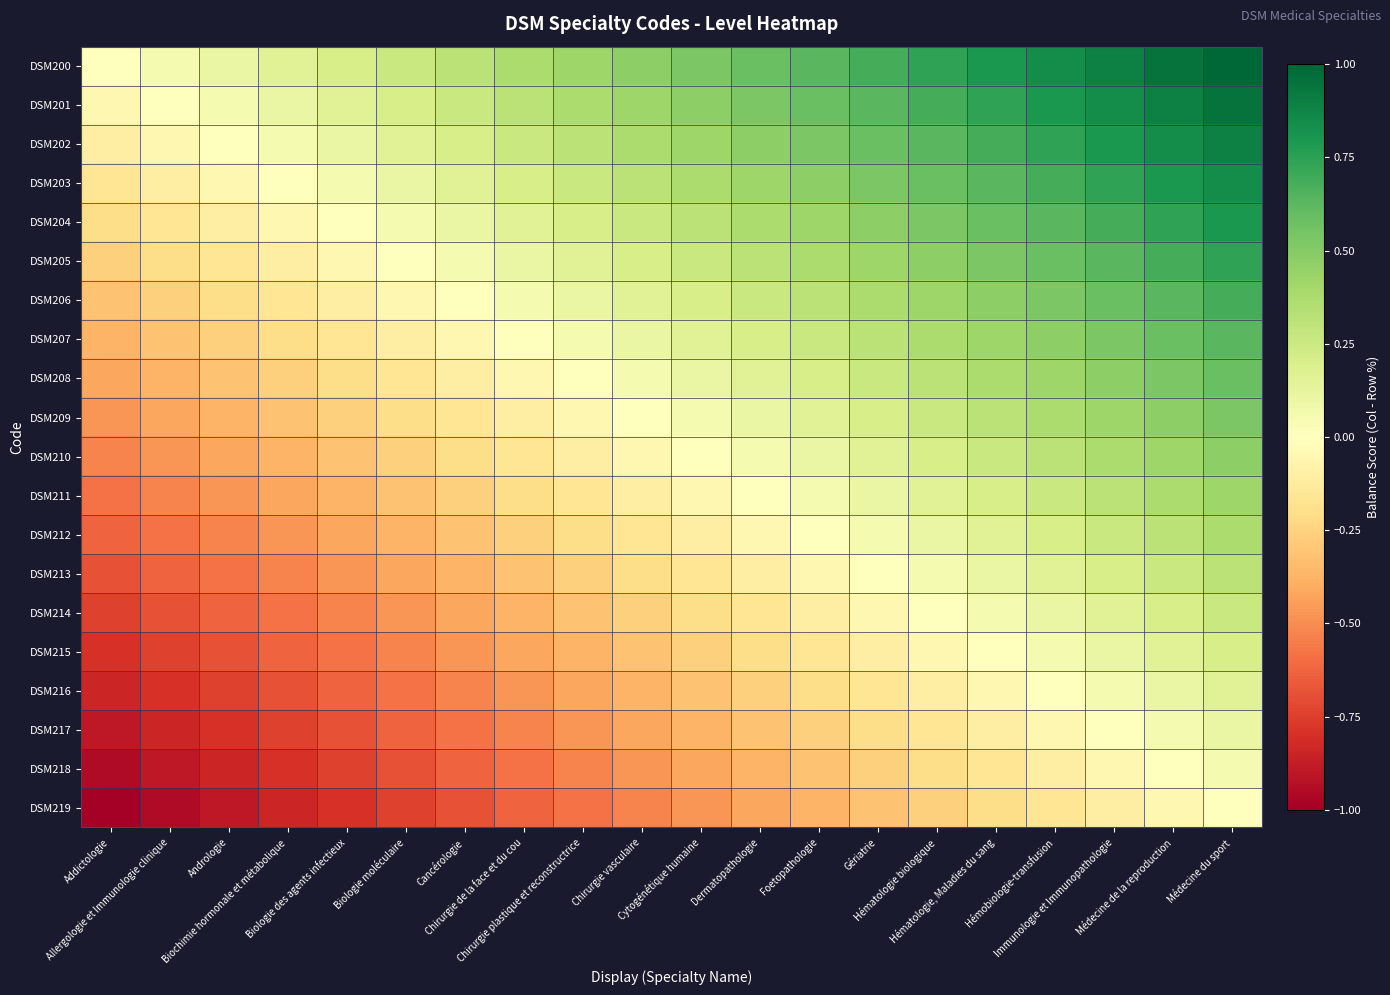

Reading left to right, what are all the values shown in this chart?

DSM200: Addictologie=0.0	Allergologie et Immunologie clinique=0.1	Andrologie=0.1	Biochimie hormonale et métabolique=0.2	Biologie des agents infectieux=0.2	Biologie moléculaire=0.3	Cancérologie=0.3	Chirurgie de la face et du cou=0.4	Chirurgie plastique et reconstructrice=0.4	Chirurgie vasculaire=0.5	Cytogénétique humaine=0.5	Dermatopathologie=0.6	Foetopathologie=0.6	Gériatrie=0.7	Hématologie biologique=0.7	Hématologie, Maladies du sang=0.8	Hémobiologie-transfusion=0.8	Immunologie et Immunopathologie=0.9	Médecine de la reproduction=0.9	Médecine du sport=1.0
DSM201: Addictologie=-0.1	Allergologie et Immunologie clinique=0.0	Andrologie=0.1	Biochimie hormonale et métabolique=0.1	Biologie des agents infectieux=0.2	Biologie moléculaire=0.2	Cancérologie=0.3	Chirurgie de la face et du cou=0.3	Chirurgie plastique et reconstructrice=0.4	Chirurgie vasculaire=0.4	Cytogénétique humaine=0.5	Dermatopathologie=0.5	Foetopathologie=0.6	Gériatrie=0.6	Hématologie biologique=0.7	Hématologie, Maladies du sang=0.7	Hémobiologie-transfusion=0.8	Immunologie et Immunopathologie=0.8	Médecine de la reproduction=0.9	Médecine du sport=0.9
DSM202: Addictologie=-0.1	Allergologie et Immunologie clinique=-0.1	Andrologie=0.0	Biochimie hormonale et métabolique=0.1	Biologie des agents infectieux=0.1	Biologie moléculaire=0.2	Cancérologie=0.2	Chirurgie de la face et du cou=0.3	Chirurgie plastique et reconstructrice=0.3	Chirurgie vasculaire=0.4	Cytogénétique humaine=0.4	Dermatopathologie=0.5	Foetopathologie=0.5	Gériatrie=0.6	Hématologie biologique=0.6	Hématologie, Maladies du sang=0.7	Hémobiologie-transfusion=0.7	Immunologie et Immunopathologie=0.8	Médecine de la reproduction=0.8	Médecine du sport=0.9
DSM203: Addictologie=-0.2	Allergologie et Immunologie clinique=-0.1	Andrologie=-0.1	Biochimie hormonale et métabolique=0.0	Biologie des agents infectieux=0.1	Biologie moléculaire=0.1	Cancérologie=0.2	Chirurgie de la face et du cou=0.2	Chirurgie plastique et reconstructrice=0.3	Chirurgie vasculaire=0.3	Cytogénétique humaine=0.4	Dermatopathologie=0.4	Foetopathologie=0.5	Gériatrie=0.5	Hématologie biologique=0.6	Hématologie, Maladies du sang=0.6	Hémobiologie-transfusion=0.7	Immunologie et Immunopathologie=0.7	Médecine de la reproduction=0.8	Médecine du sport=0.8
DSM204: Addictologie=-0.2	Allergologie et Immunologie clinique=-0.2	Andrologie=-0.1	Biochimie hormonale et métabolique=-0.1	Biologie des agents infectieux=0.0	Biologie moléculaire=0.1	Cancérologie=0.1	Chirurgie de la face et du cou=0.2	Chirurgie plastique et reconstructrice=0.2	Chirurgie vasculaire=0.3	Cytogénétique humaine=0.3	Dermatopathologie=0.4	Foetopathologie=0.4	Gériatrie=0.5	Hématologie biologique=0.5	Hématologie, Maladies du sang=0.6	Hémobiologie-transfusion=0.6	Immunologie et Immunopathologie=0.7	Médecine de la reproduction=0.7	Médecine du sport=0.8
DSM205: Addictologie=-0.3	Allergologie et Immunologie clinique=-0.2	Andrologie=-0.2	Biochimie hormonale et métabolique=-0.1	Biologie des agents infectieux=-0.1	Biologie moléculaire=0.0	Cancérologie=0.1	Chirurgie de la face et du cou=0.1	Chirurgie plastique et reconstructrice=0.2	Chirurgie vasculaire=0.2	Cytogénétique humaine=0.3	Dermatopathologie=0.3	Foetopathologie=0.4	Gériatrie=0.4	Hématologie biologique=0.5	Hématologie, Maladies du sang=0.5	Hémobiologie-transfusion=0.6	Immunologie et Immunopathologie=0.6	Médecine de la reproduction=0.7	Médecine du sport=0.7
DSM206: Addictologie=-0.3	Allergologie et Immunologie clinique=-0.3	Andrologie=-0.2	Biochimie hormonale et métabolique=-0.2	Biologie des agents infectieux=-0.1	Biologie moléculaire=-0.1	Cancérologie=0.0	Chirurgie de la face et du cou=0.1	Chirurgie plastique et reconstructrice=0.1	Chirurgie vasculaire=0.2	Cytogénétique humaine=0.2	Dermatopathologie=0.3	Foetopathologie=0.3	Gériatrie=0.4	Hématologie biologique=0.4	Hématologie, Maladies du sang=0.5	Hémobiologie-transfusion=0.5	Immunologie et Immunopathologie=0.6	Médecine de la reproduction=0.6	Médecine du sport=0.7
DSM207: Addictologie=-0.4	Allergologie et Immunologie clinique=-0.3	Andrologie=-0.3	Biochimie hormonale et métabolique=-0.2	Biologie des agents infectieux=-0.2	Biologie moléculaire=-0.1	Cancérologie=-0.1	Chirurgie de la face et du cou=0.0	Chirurgie plastique et reconstructrice=0.1	Chirurgie vasculaire=0.1	Cytogénétique humaine=0.2	Dermatopathologie=0.2	Foetopathologie=0.3	Gériatrie=0.3	Hématologie biologique=0.4	Hématologie, Maladies du sang=0.4	Hémobiologie-transfusion=0.5	Immunologie et Immunopathologie=0.5	Médecine de la reproduction=0.6	Médecine du sport=0.6
DSM208: Addictologie=-0.4	Allergologie et Immunologie clinique=-0.4	Andrologie=-0.3	Biochimie hormonale et métabolique=-0.3	Biologie des agents infectieux=-0.2	Biologie moléculaire=-0.2	Cancérologie=-0.1	Chirurgie de la face et du cou=-0.1	Chirurgie plastique et reconstructrice=0.0	Chirurgie vasculaire=0.1	Cytogénétique humaine=0.1	Dermatopathologie=0.2	Foetopathologie=0.2	Gériatrie=0.3	Hématologie biologique=0.3	Hématologie, Maladies du sang=0.4	Hémobiologie-transfusion=0.4	Immunologie et Immunopathologie=0.5	Médecine de la reproduction=0.5	Médecine du sport=0.6
DSM209: Addictologie=-0.5	Allergologie et Immunologie clinique=-0.4	Andrologie=-0.4	Biochimie hormonale et métabolique=-0.3	Biologie des agents infectieux=-0.3	Biologie moléculaire=-0.2	Cancérologie=-0.2	Chirurgie de la face et du cou=-0.1	Chirurgie plastique et reconstructrice=-0.1	Chirurgie vasculaire=0.0	Cytogénétique humaine=0.1	Dermatopathologie=0.1	Foetopathologie=0.2	Gériatrie=0.2	Hématologie biologique=0.3	Hématologie, Maladies du sang=0.3	Hémobiologie-transfusion=0.4	Immunologie et Immunopathologie=0.4	Médecine de la reproduction=0.5	Médecine du sport=0.5
DSM210: Addictologie=-0.5	Allergologie et Immunologie clinique=-0.5	Andrologie=-0.4	Biochimie hormonale et métabolique=-0.4	Biologie des agents infectieux=-0.3	Biologie moléculaire=-0.3	Cancérologie=-0.2	Chirurgie de la face et du cou=-0.2	Chirurgie plastique et reconstructrice=-0.1	Chirurgie vasculaire=-0.1	Cytogénétique humaine=0.0	Dermatopathologie=0.1	Foetopathologie=0.1	Gériatrie=0.2	Hématologie biologique=0.2	Hématologie, Maladies du sang=0.3	Hémobiologie-transfusion=0.3	Immunologie et Immunopathologie=0.4	Médecine de la reproduction=0.4	Médecine du sport=0.5
DSM211: Addictologie=-0.6	Allergologie et Immunologie clinique=-0.5	Andrologie=-0.5	Biochimie hormonale et métabolique=-0.4	Biologie des agents infectieux=-0.4	Biologie moléculaire=-0.3	Cancérologie=-0.3	Chirurgie de la face et du cou=-0.2	Chirurgie plastique et reconstructrice=-0.2	Chirurgie vasculaire=-0.1	Cytogénétique humaine=-0.1	Dermatopathologie=0.0	Foetopathologie=0.1	Gériatrie=0.1	Hématologie biologique=0.2	Hématologie, Maladies du sang=0.2	Hémobiologie-transfusion=0.3	Immunologie et Immunopathologie=0.3	Médecine de la reproduction=0.4	Médecine du sport=0.4
DSM212: Addictologie=-0.6	Allergologie et Immunologie clinique=-0.6	Andrologie=-0.5	Biochimie hormonale et métabolique=-0.5	Biologie des agents infectieux=-0.4	Biologie moléculaire=-0.4	Cancérologie=-0.3	Chirurgie de la face et du cou=-0.3	Chirurgie plastique et reconstructrice=-0.2	Chirurgie vasculaire=-0.2	Cytogénétique humaine=-0.1	Dermatopathologie=-0.1	Foetopathologie=0.0	Gériatrie=0.1	Hématologie biologique=0.1	Hématologie, Maladies du sang=0.2	Hémobiologie-transfusion=0.2	Immunologie et Immunopathologie=0.3	Médecine de la reproduction=0.3	Médecine du sport=0.4
DSM213: Addictologie=-0.7	Allergologie et Immunologie clinique=-0.6	Andrologie=-0.6	Biochimie hormonale et métabolique=-0.5	Biologie des agents infectieux=-0.5	Biologie moléculaire=-0.4	Cancérologie=-0.4	Chirurgie de la face et du cou=-0.3	Chirurgie plastique et reconstructrice=-0.3	Chirurgie vasculaire=-0.2	Cytogénétique humaine=-0.2	Dermatopathologie=-0.1	Foetopathologie=-0.1	Gériatrie=0.0	Hématologie biologique=0.1	Hématologie, Maladies du sang=0.1	Hémobiologie-transfusion=0.2	Immunologie et Immunopathologie=0.2	Médecine de la reproduction=0.3	Médecine du sport=0.3
DSM214: Addictologie=-0.7	Allergologie et Immunologie clinique=-0.7	Andrologie=-0.6	Biochimie hormonale et métabolique=-0.6	Biologie des agents infectieux=-0.5	Biologie moléculaire=-0.5	Cancérologie=-0.4	Chirurgie de la face et du cou=-0.4	Chirurgie plastique et reconstructrice=-0.3	Chirurgie vasculaire=-0.3	Cytogénétique humaine=-0.2	Dermatopathologie=-0.2	Foetopathologie=-0.1	Gériatrie=-0.1	Hématologie biologique=0.0	Hématologie, Maladies du sang=0.1	Hémobiologie-transfusion=0.1	Immunologie et Immunopathologie=0.2	Médecine de la reproduction=0.2	Médecine du sport=0.3
DSM215: Addictologie=-0.8	Allergologie et Immunologie clinique=-0.7	Andrologie=-0.7	Biochimie hormonale et métabolique=-0.6	Biologie des agents infectieux=-0.6	Biologie moléculaire=-0.5	Cancérologie=-0.5	Chirurgie de la face et du cou=-0.4	Chirurgie plastique et reconstructrice=-0.4	Chirurgie vasculaire=-0.3	Cytogénétique humaine=-0.3	Dermatopathologie=-0.2	Foetopathologie=-0.2	Gériatrie=-0.1	Hématologie biologique=-0.1	Hématologie, Maladies du sang=0.0	Hémobiologie-transfusion=0.1	Immunologie et Immunopathologie=0.1	Médecine de la reproduction=0.2	Médecine du sport=0.2
DSM216: Addictologie=-0.8	Allergologie et Immunologie clinique=-0.8	Andrologie=-0.7	Biochimie hormonale et métabolique=-0.7	Biologie des agents infectieux=-0.6	Biologie moléculaire=-0.6	Cancérologie=-0.5	Chirurgie de la face et du cou=-0.5	Chirurgie plastique et reconstructrice=-0.4	Chirurgie vasculaire=-0.4	Cytogénétique humaine=-0.3	Dermatopathologie=-0.3	Foetopathologie=-0.2	Gériatrie=-0.2	Hématologie biologique=-0.1	Hématologie, Maladies du sang=-0.1	Hémobiologie-transfusion=0.0	Immunologie et Immunopathologie=0.1	Médecine de la reproduction=0.1	Médecine du sport=0.2
DSM217: Addictologie=-0.9	Allergologie et Immunologie clinique=-0.8	Andrologie=-0.8	Biochimie hormonale et métabolique=-0.7	Biologie des agents infectieux=-0.7	Biologie moléculaire=-0.6	Cancérologie=-0.6	Chirurgie de la face et du cou=-0.5	Chirurgie plastique et reconstructrice=-0.5	Chirurgie vasculaire=-0.4	Cytogénétique humaine=-0.4	Dermatopathologie=-0.3	Foetopathologie=-0.3	Gériatrie=-0.2	Hématologie biologique=-0.2	Hématologie, Maladies du sang=-0.1	Hémobiologie-transfusion=-0.1	Immunologie et Immunopathologie=0.0	Médecine de la reproduction=0.1	Médecine du sport=0.1
DSM218: Addictologie=-0.9	Allergologie et Immunologie clinique=-0.9	Andrologie=-0.8	Biochimie hormonale et métabolique=-0.8	Biologie des agents infectieux=-0.7	Biologie moléculaire=-0.7	Cancérologie=-0.6	Chirurgie de la face et du cou=-0.6	Chirurgie plastique et reconstructrice=-0.5	Chirurgie vasculaire=-0.5	Cytogénétique humaine=-0.4	Dermatopathologie=-0.4	Foetopathologie=-0.3	Gériatrie=-0.3	Hématologie biologique=-0.2	Hématologie, Maladies du sang=-0.2	Hémobiologie-transfusion=-0.1	Immunologie et Immunopathologie=-0.1	Médecine de la reproduction=0.0	Médecine du sport=0.1
DSM219: Addictologie=-1.0	Allergologie et Immunologie clinique=-0.9	Andrologie=-0.9	Biochimie hormonale et métabolique=-0.8	Biologie des agents infectieux=-0.8	Biologie moléculaire=-0.7	Cancérologie=-0.7	Chirurgie de la face et du cou=-0.6	Chirurgie plastique et reconstructrice=-0.6	Chirurgie vasculaire=-0.5	Cytogénétique humaine=-0.5	Dermatopathologie=-0.4	Foetopathologie=-0.4	Gériatrie=-0.3	Hématologie biologique=-0.3	Hématologie, Maladies du sang=-0.2	Hémobiologie-transfusion=-0.2	Immunologie et Immunopathologie=-0.1	Médecine de la reproduction=-0.1	Médecine du sport=0.0